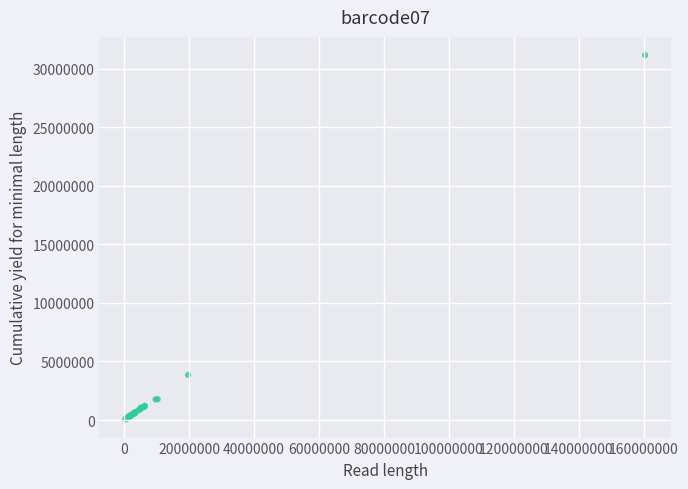

What Y value in the scatter plot is closest to 15612008?

3846507